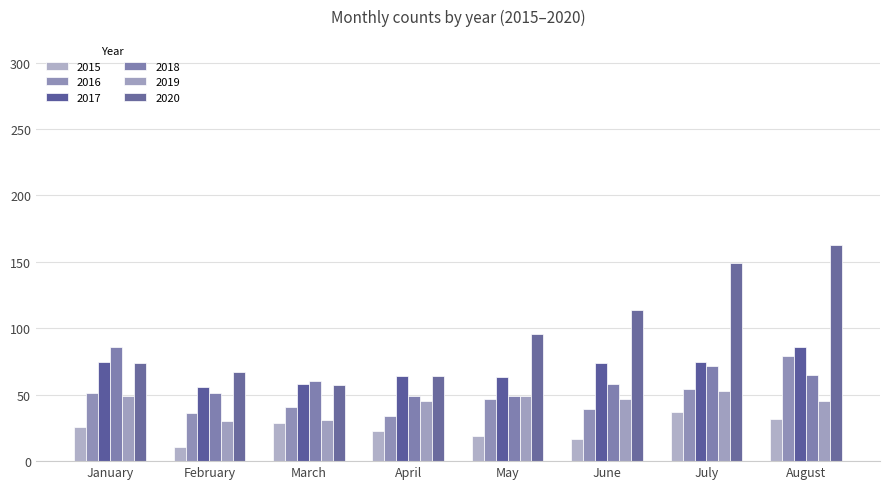

The value of 2015 at June is 25. True or false?

False